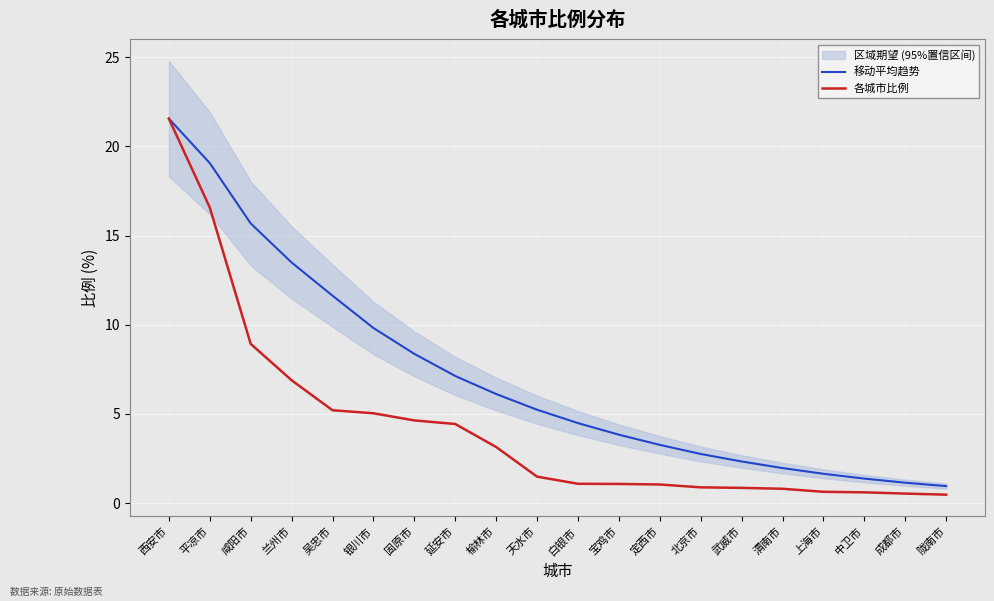

What is the maximum value shown in the chart?

21.6